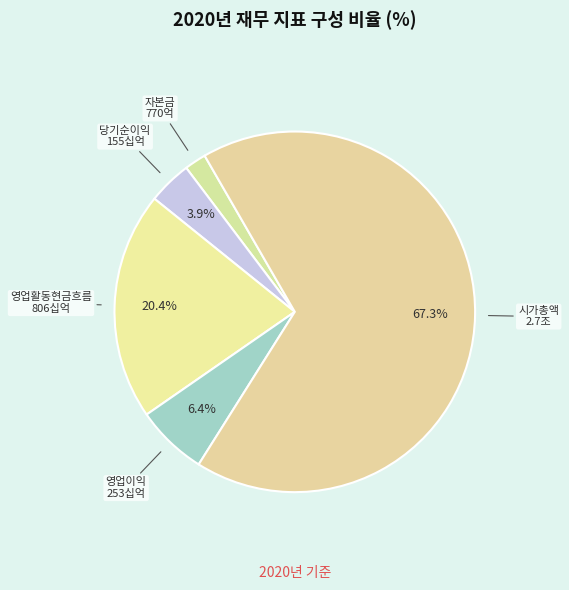

Does any single category account for the majority?

Yes